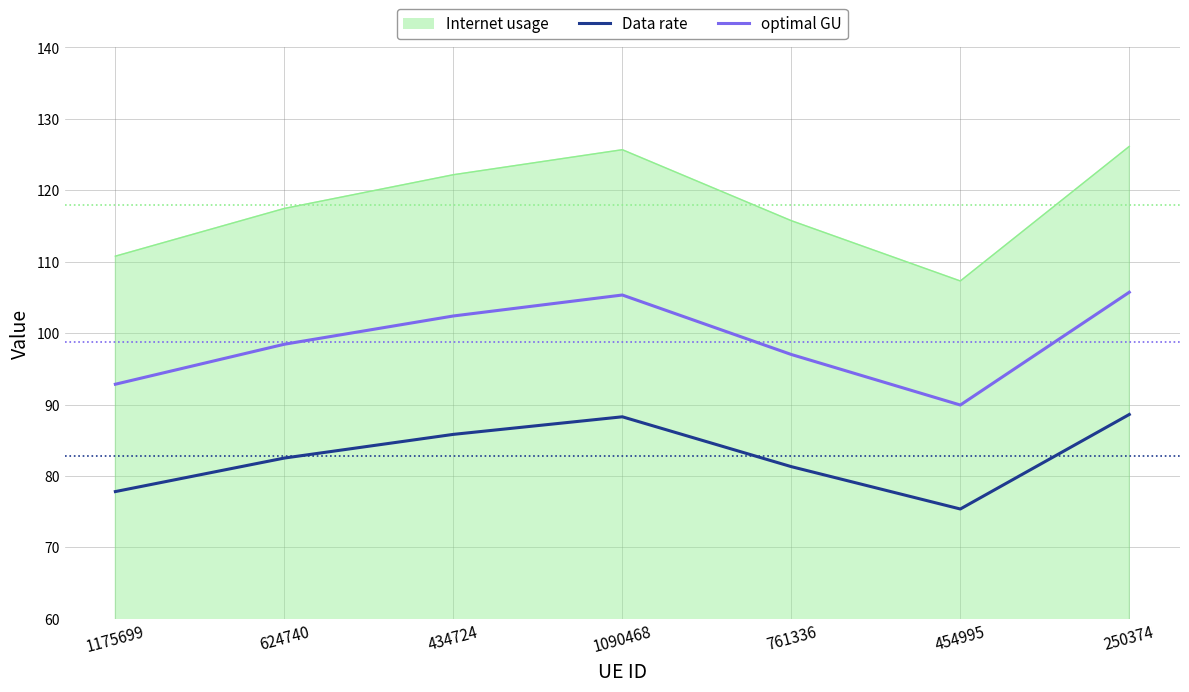

Rank the series by their average value, from lowest to highest.

Data rate, optimal GU, Internet usage